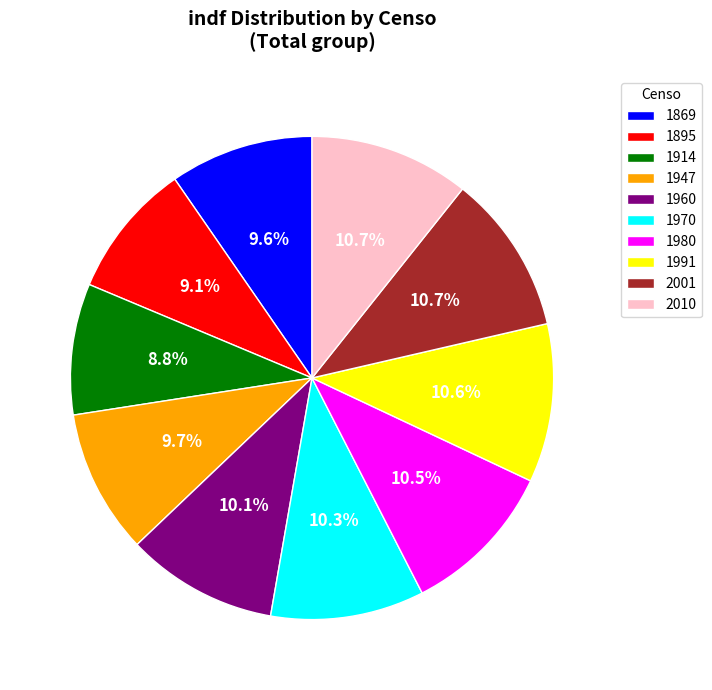

Is there any slice that represents more than half of the pie?

No